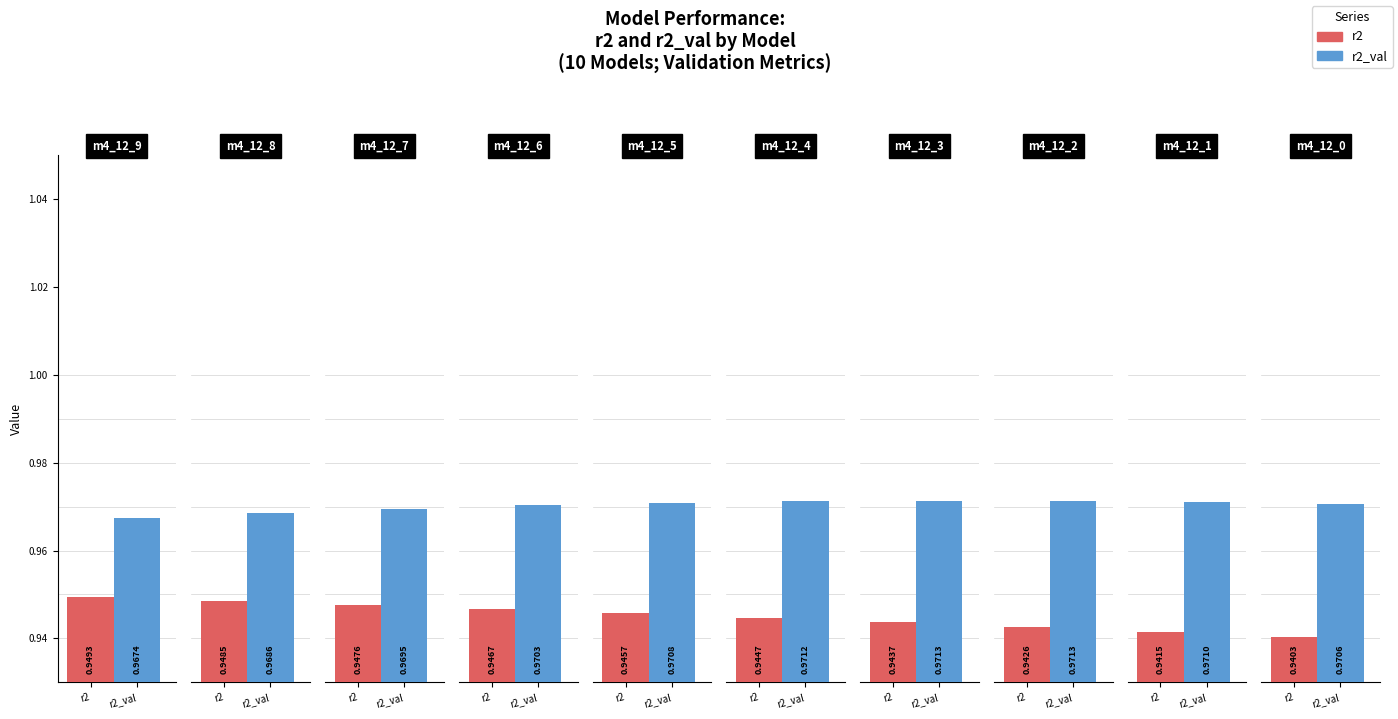

Are the bars grouped side by side (vs. stacked)?

Yes